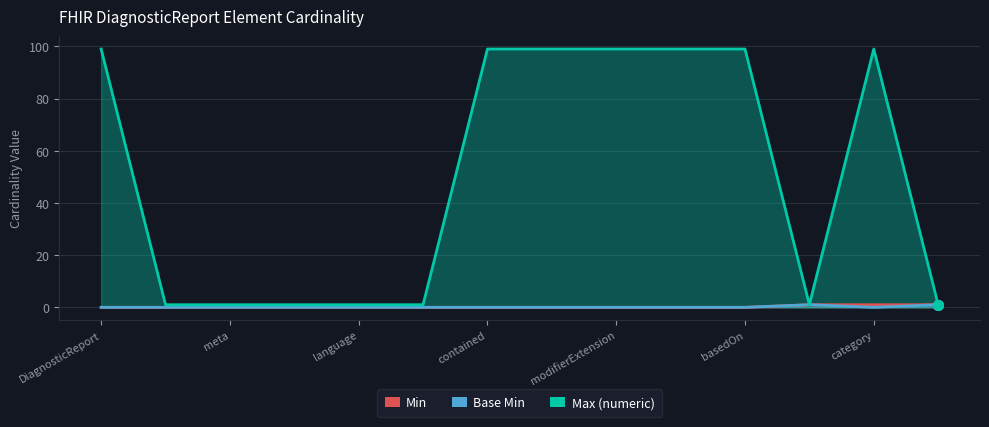

What is the difference between the highest and lowest values at DiagnosticReport.id?

1